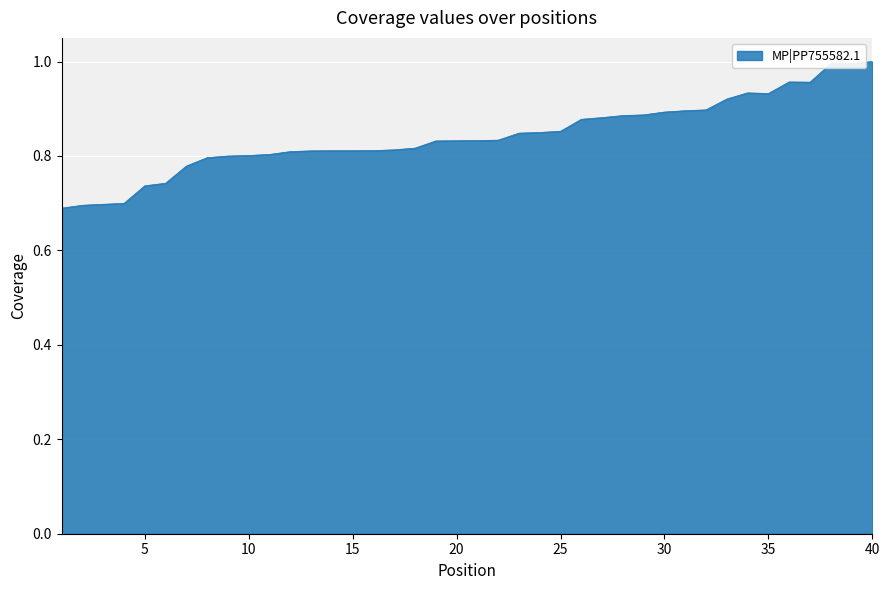

What is the difference between the maximum and minimum values?

0.3